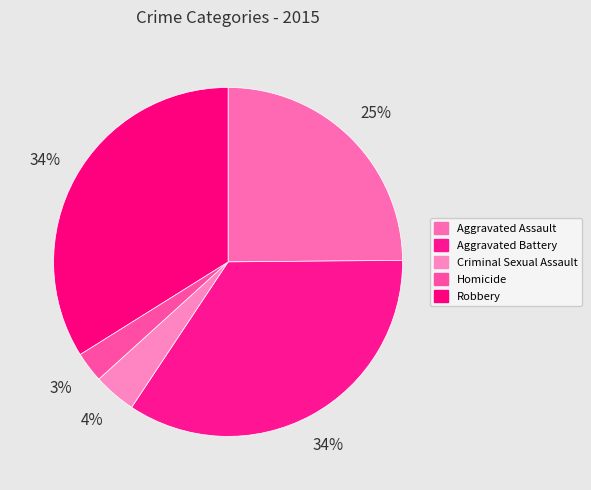

To the nearest percent, what is the average slice percentage?

20%